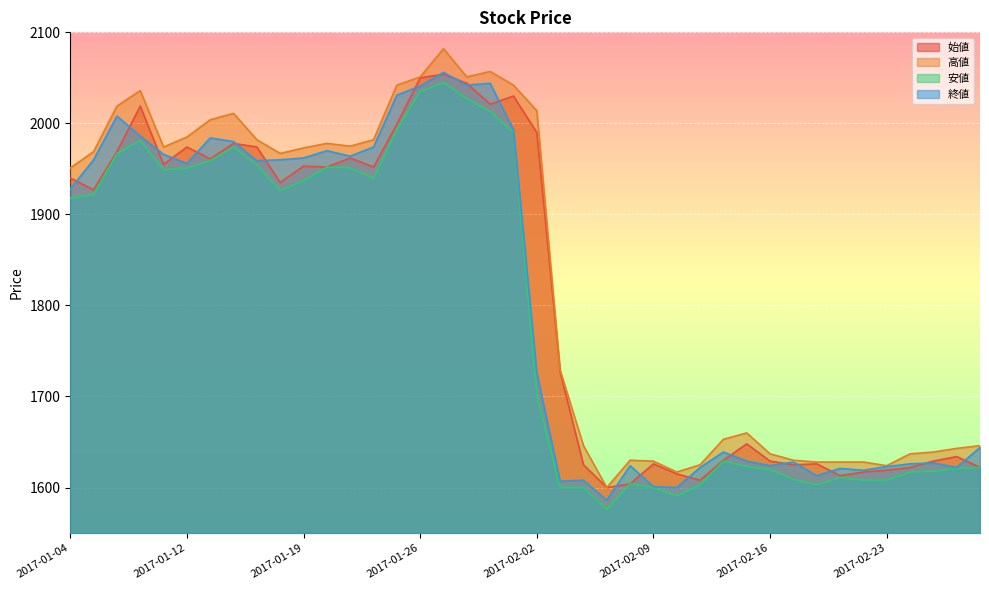

What is the label of the 40th point from the left?

2017-03-01